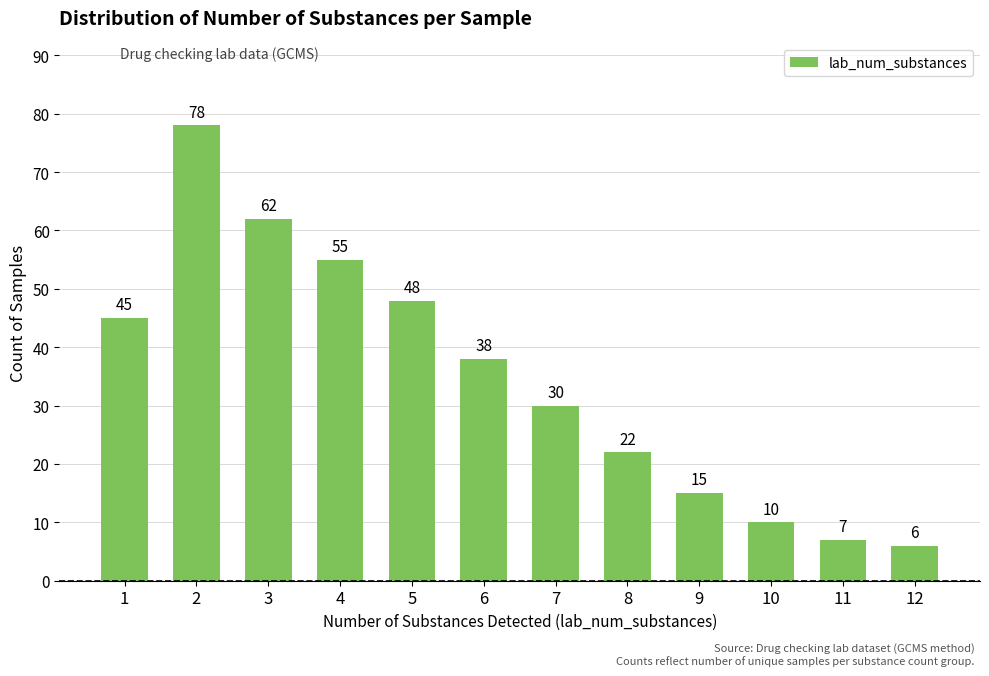

How many bars are there in total?

12